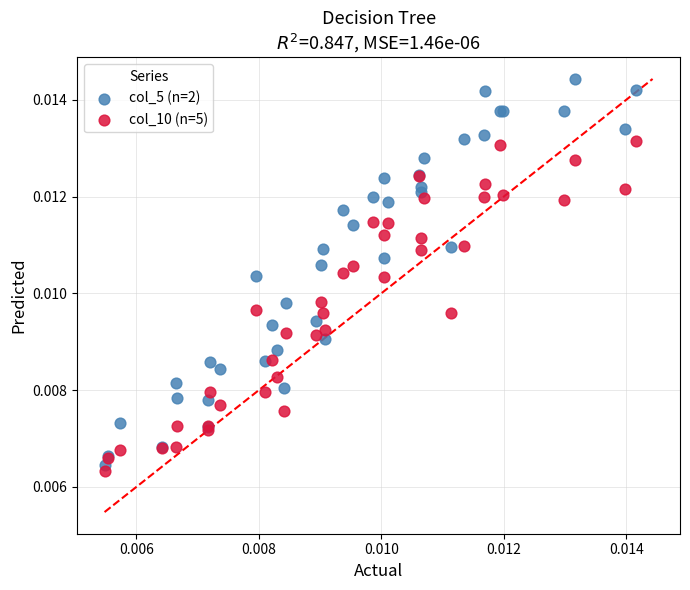

Which series contains the highest Y value?

col_5 (n=2)